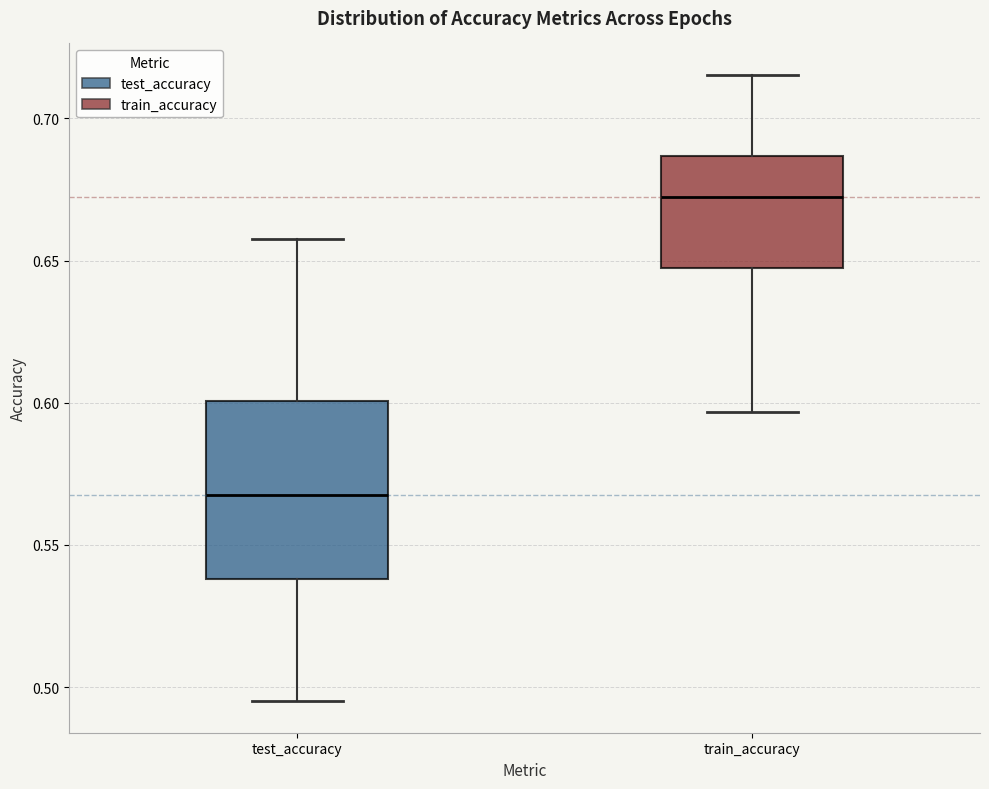

Which box is the tallest, from its lower edge to its upper edge?

test_accuracy